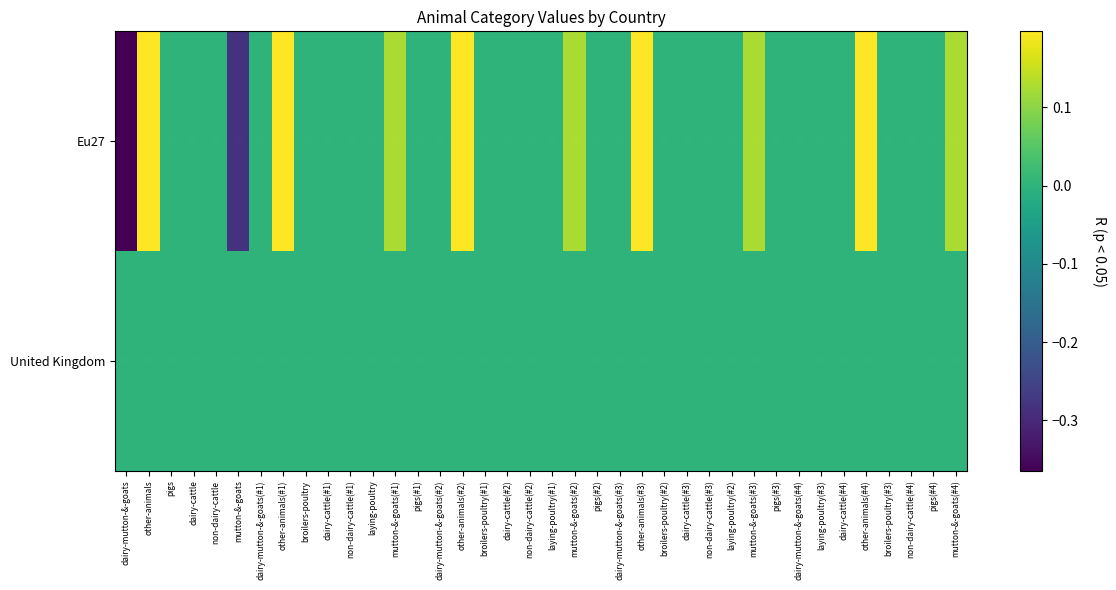

At how many categories does at least one series exceed 0?

12